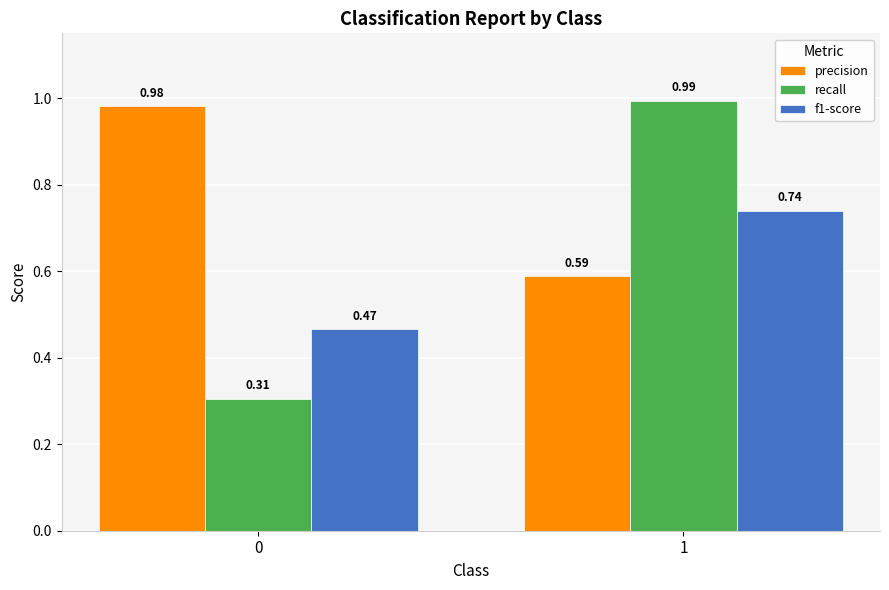

What is the total value across all series at 0?

1.8